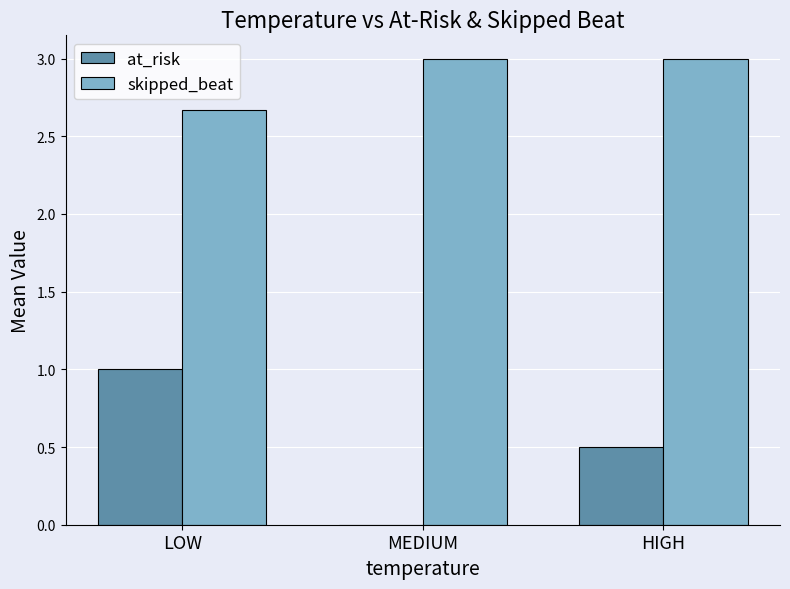

What is the sum of all at_risk values?

1.5